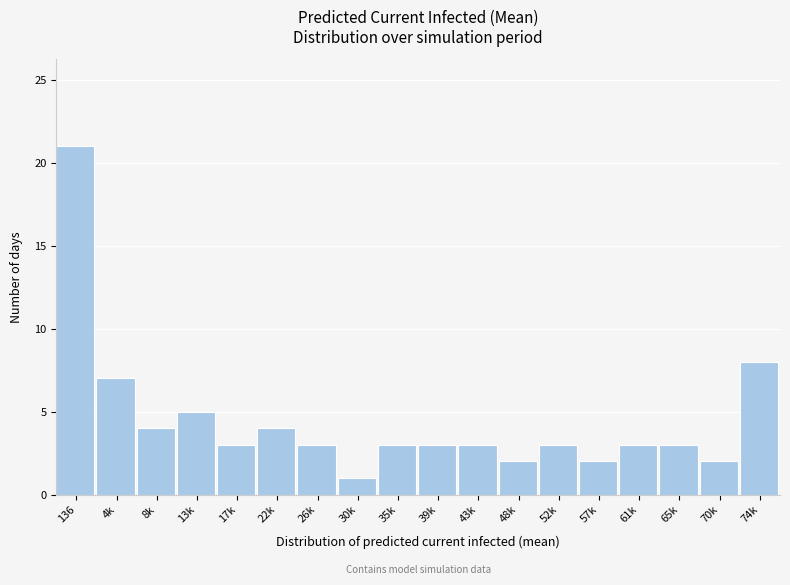

Reading right to left, transcribe all the data shown in this chart.

8	2	3	3	2	3	2	3	3	3	1	3	4	3	5	4	7	21